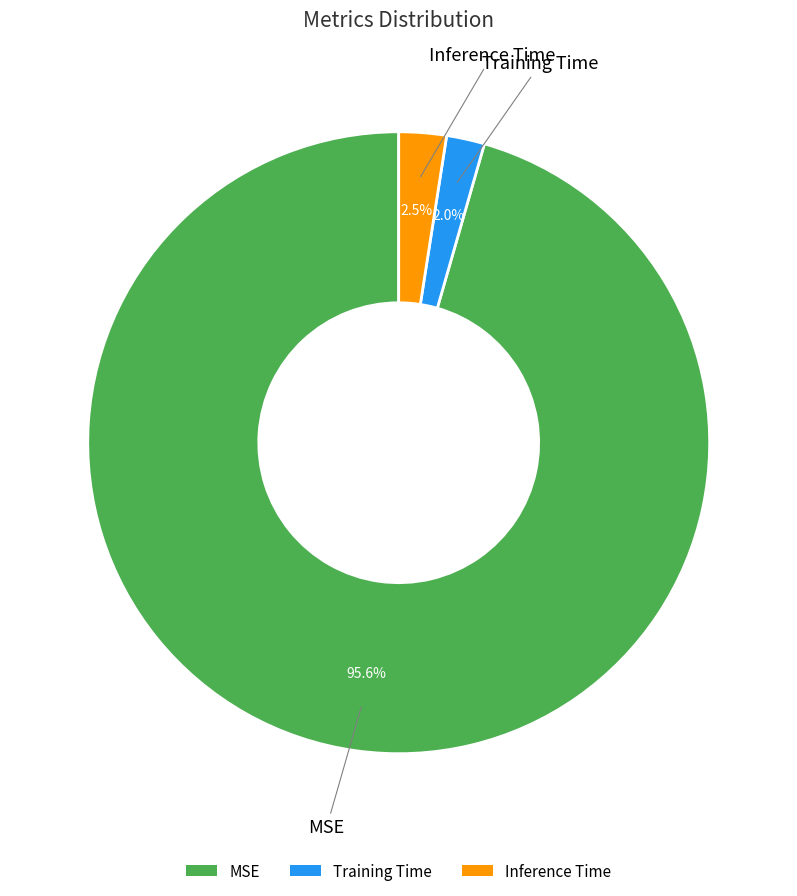

To the nearest percent, what is the difference between the Inference Time and MSE slice percentages?

93%